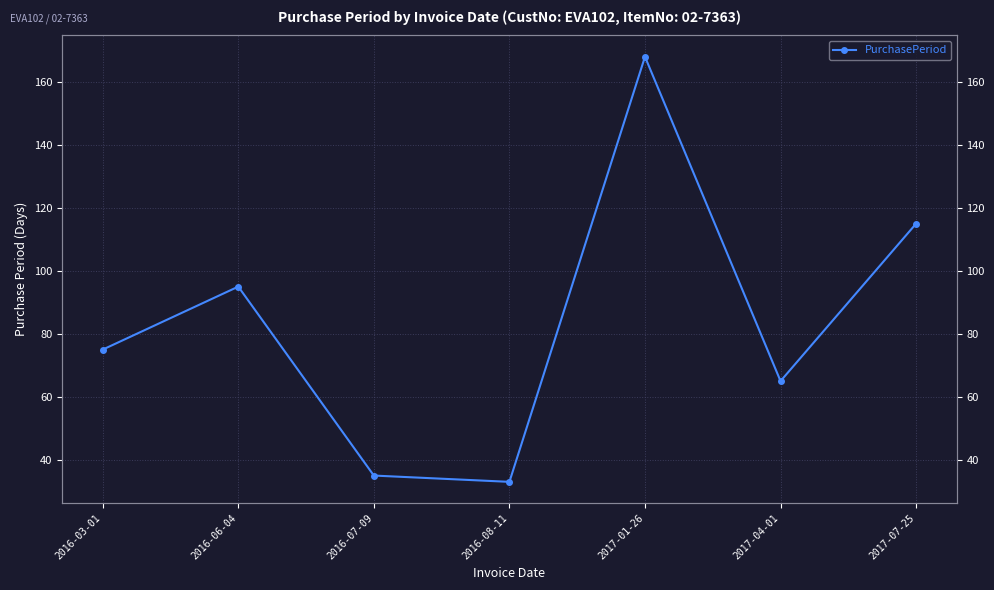

How many data points are above 75?

3